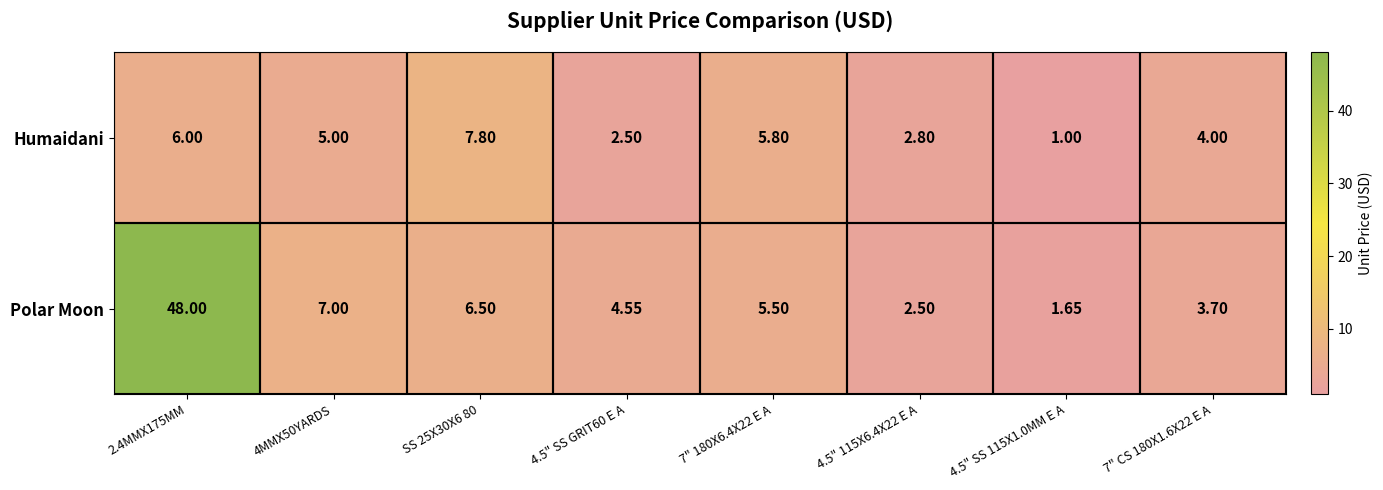

Which series has the largest total across all categories?

Polar Moon